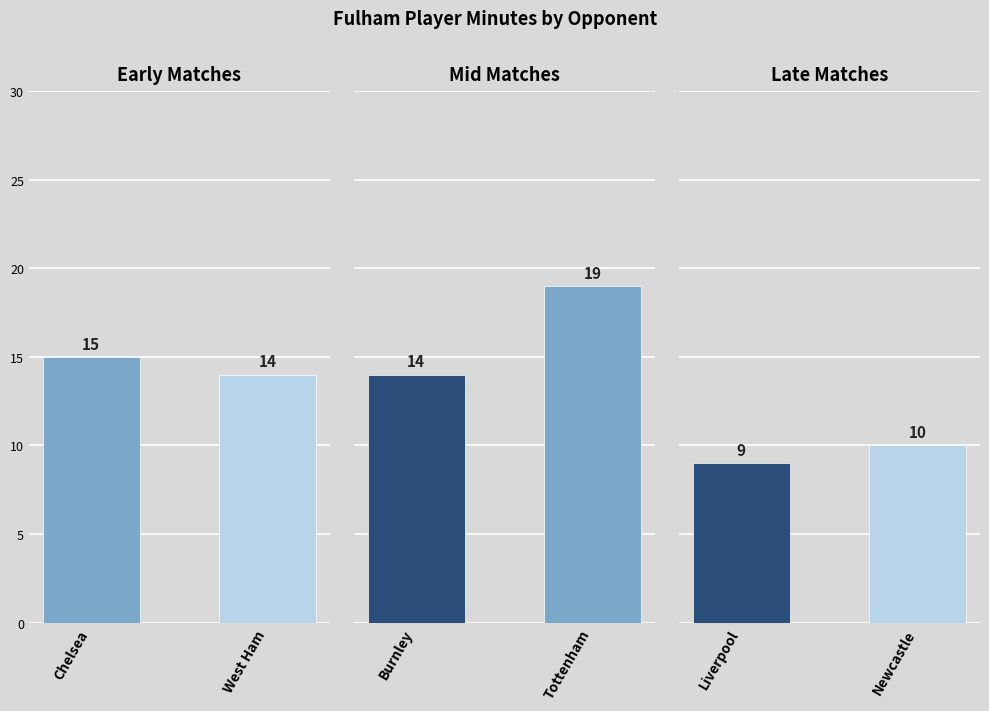

Is it true that SCA equals 1 at Liverpool?

False